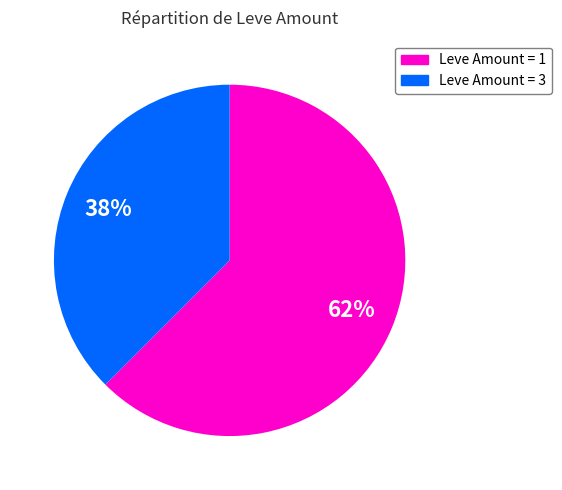

To the nearest percent, what is the average slice percentage?

50%